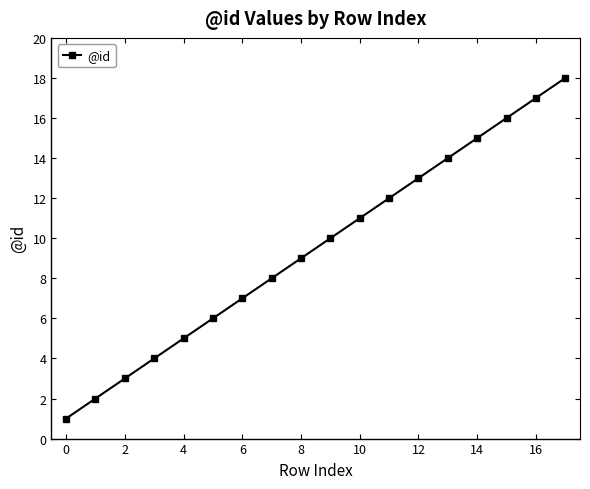

How many lines are shown in the chart?

1